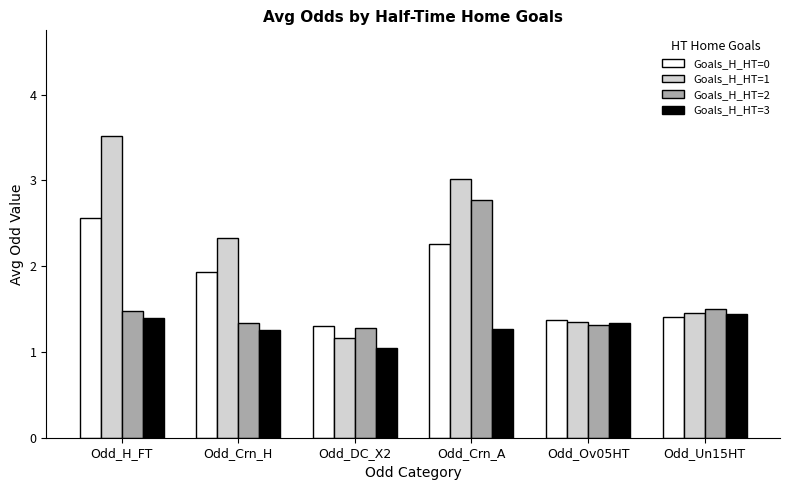

At which category is the sum across all series the highest?

Odd_Crn_A